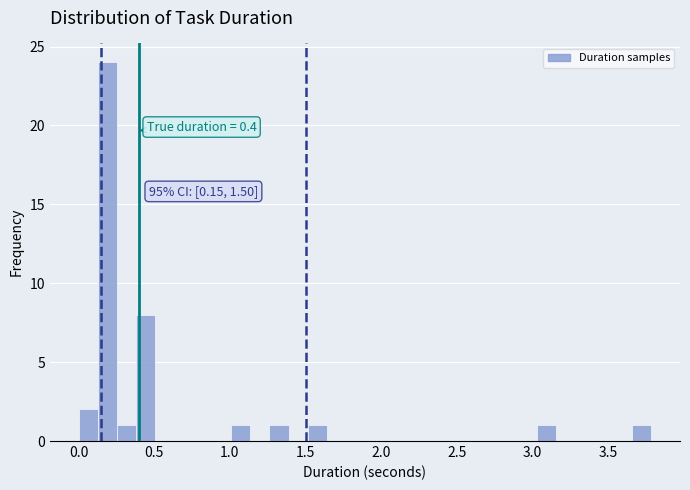

Read against the x-axis, roughly where is the centre of the tallest bar?

0.20